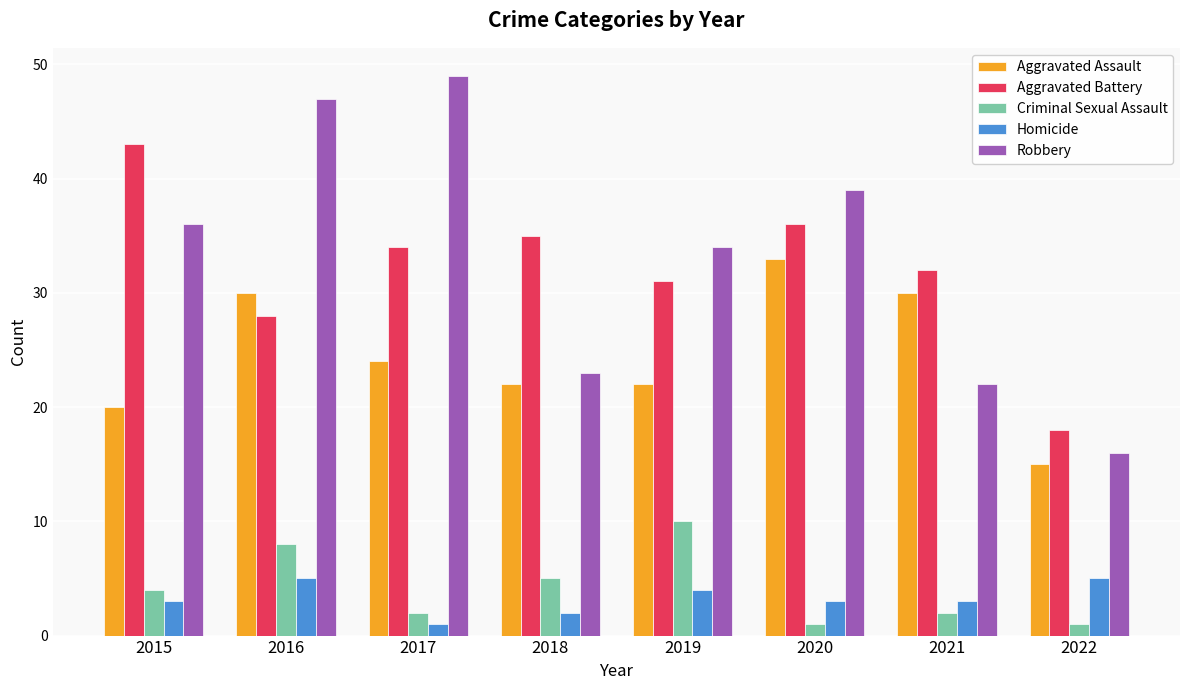

List the series in order of their peak value, highest first.

Robbery, Aggravated Battery, Aggravated Assault, Criminal Sexual Assault, Homicide